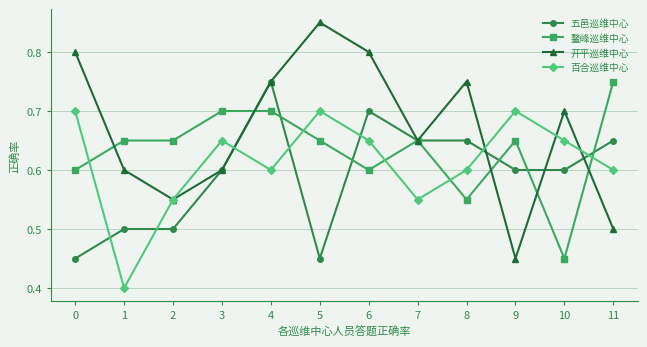

How many intersections are there between 百合巡维中心 and 五邑巡维中心?

7